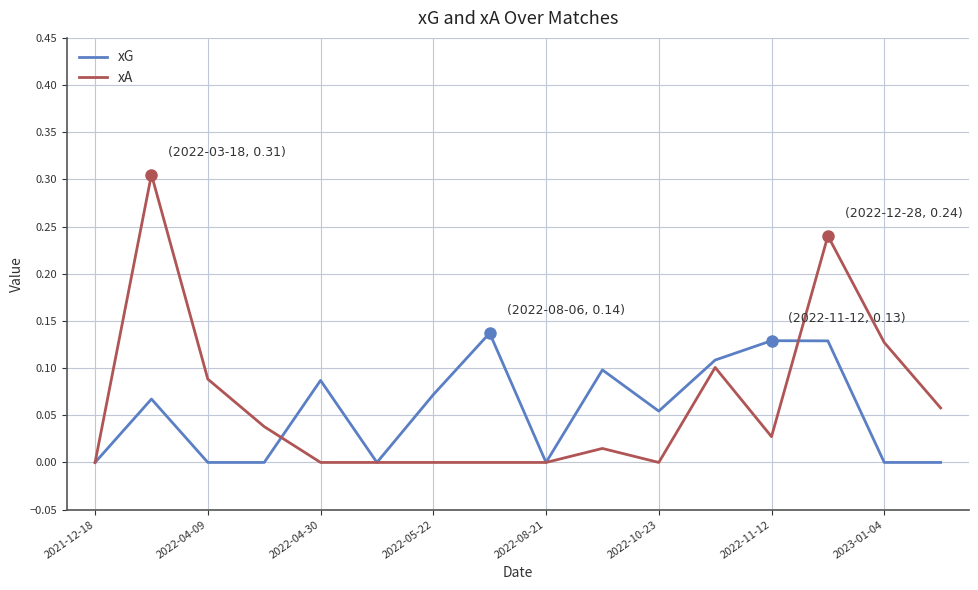

Rank the series by their average value, from highest to lowest.

xA, xG